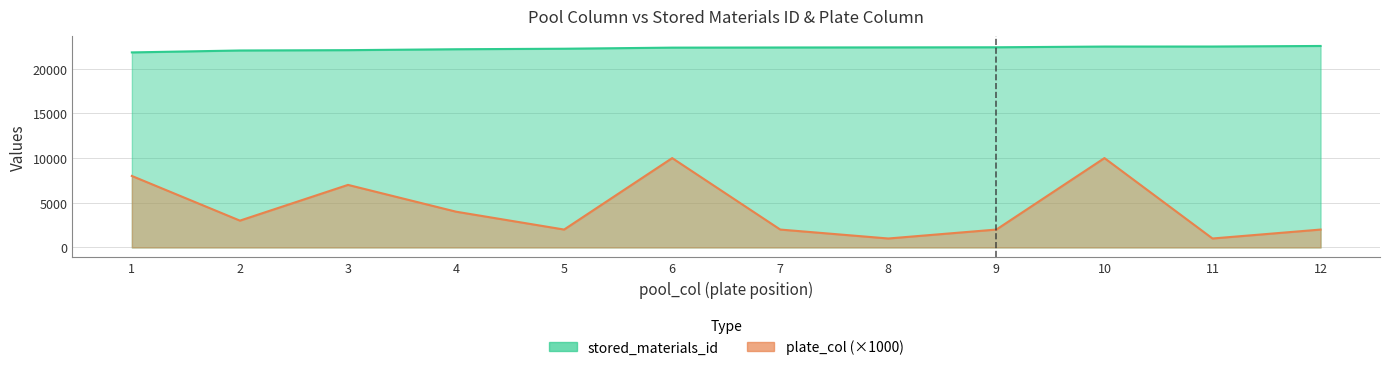

What is the difference between the plate_col values at 7 and 3?

5000